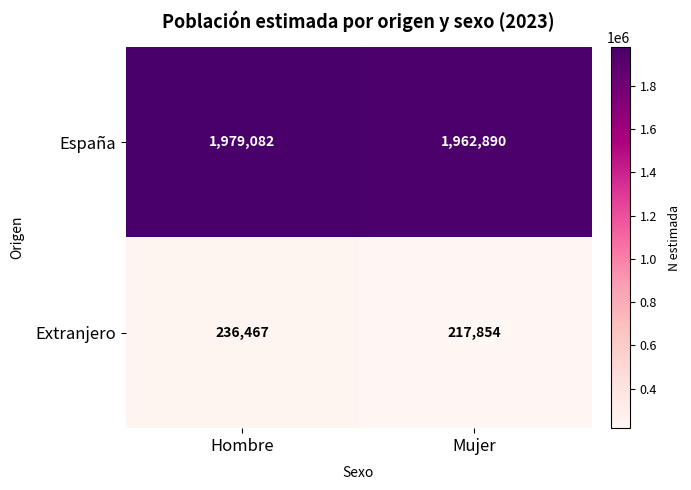

Reading left to right, extract all data points from this chart.

España: Hombre=1979082	Mujer=1962890
Extranjero: Hombre=236467	Mujer=217854